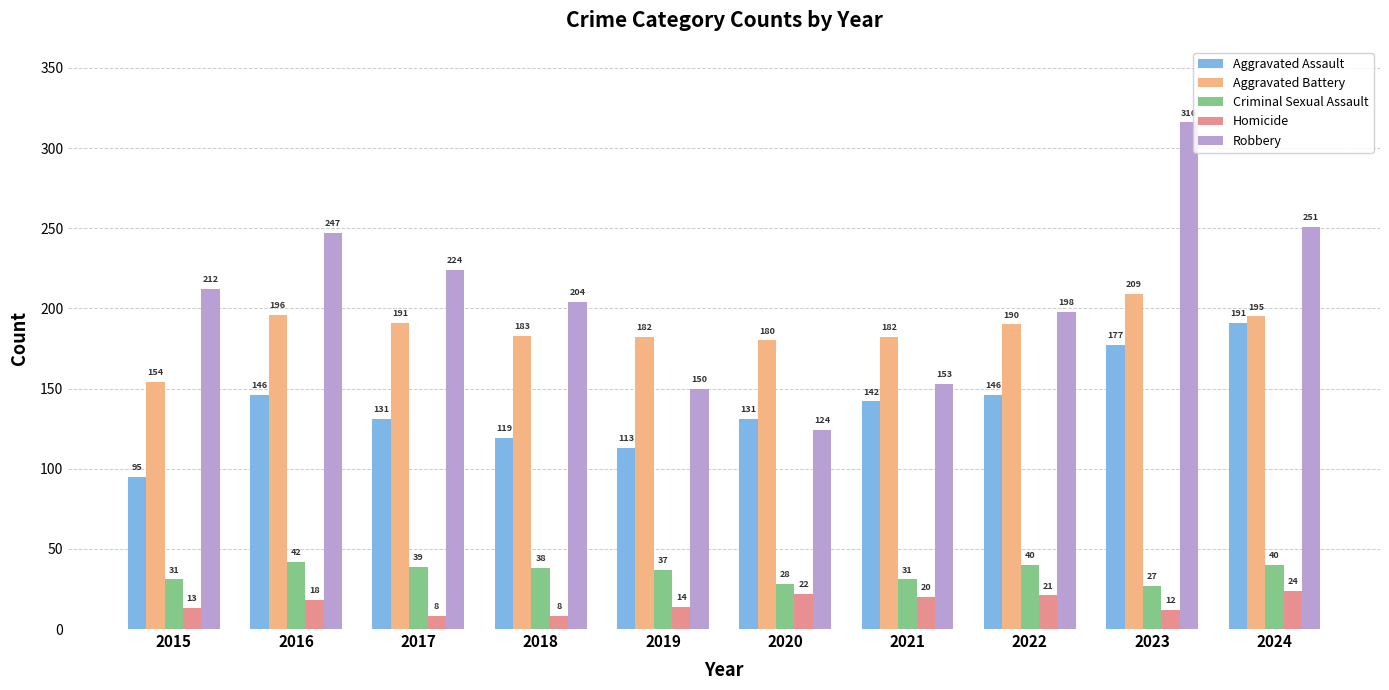

At how many categories does at least one series exceed 118?

10